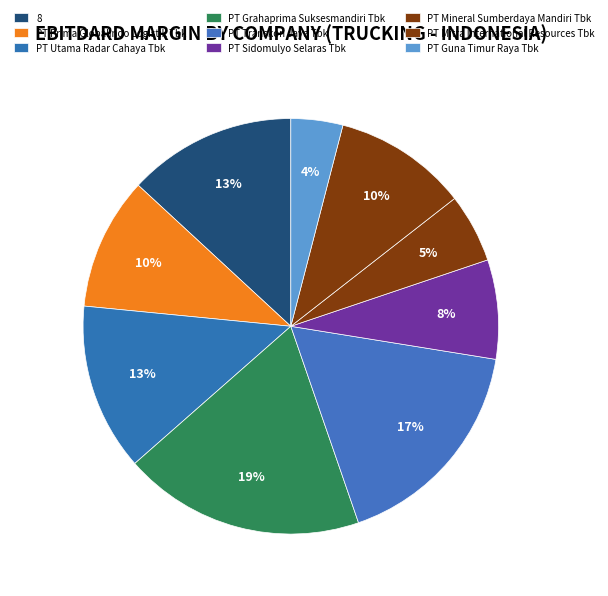

Rank the categories by value from highest to lowest.

PT Grahaprima Suksesmandiri Tbk, PT Transkon Jaya Tbk, 8, PT Utama Radar Cahaya Tbk, PT Mitra International Resources Tbk, PT Prima Globalindo Logistik Tbk, PT Sidomulyo Selaras Tbk, PT Mineral Sumberdaya Mandiri Tbk, PT Guna Timur Raya Tbk